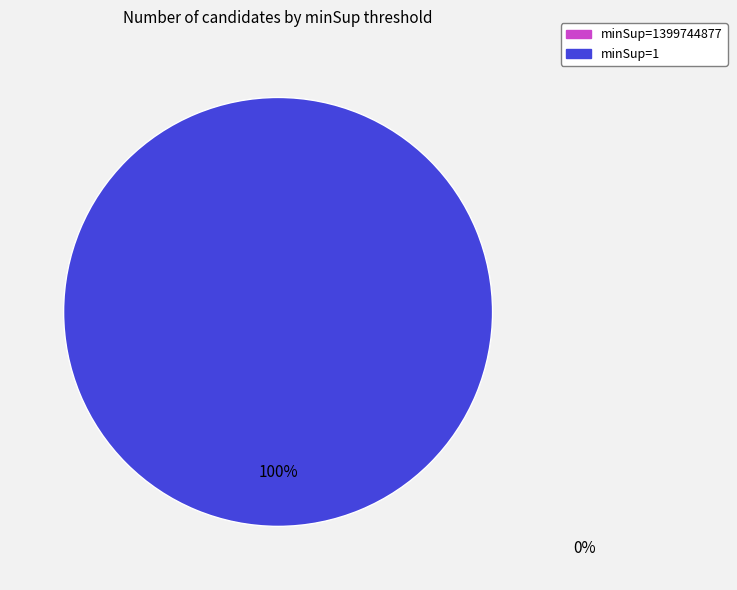

Is there a majority slice in this chart?

Yes